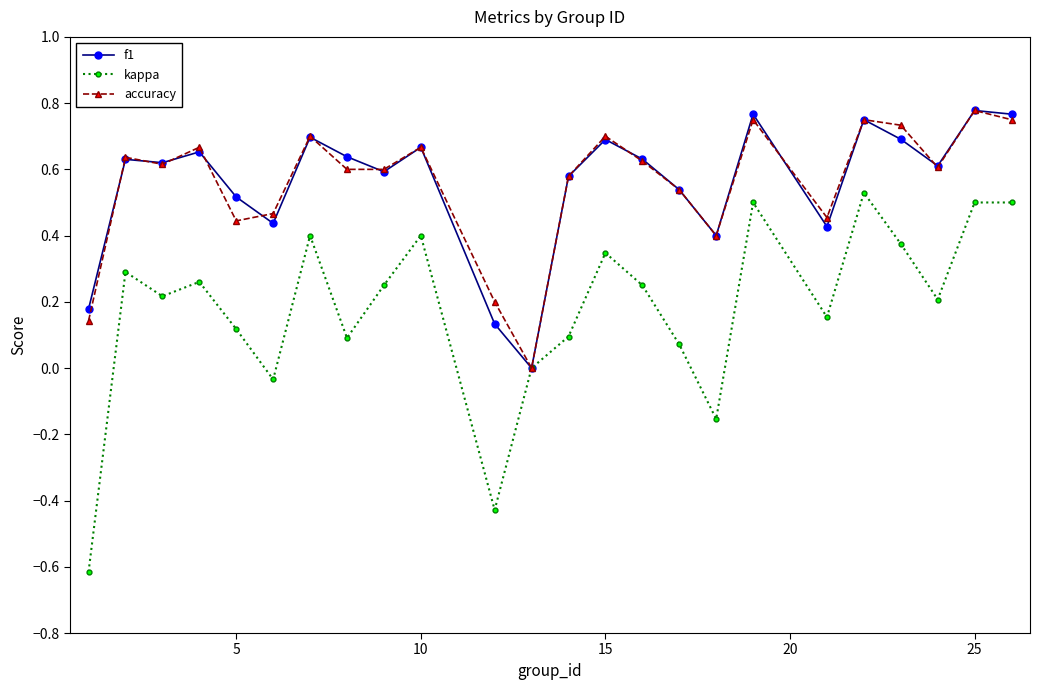

Which series has the largest range (max minus min)?

kappa